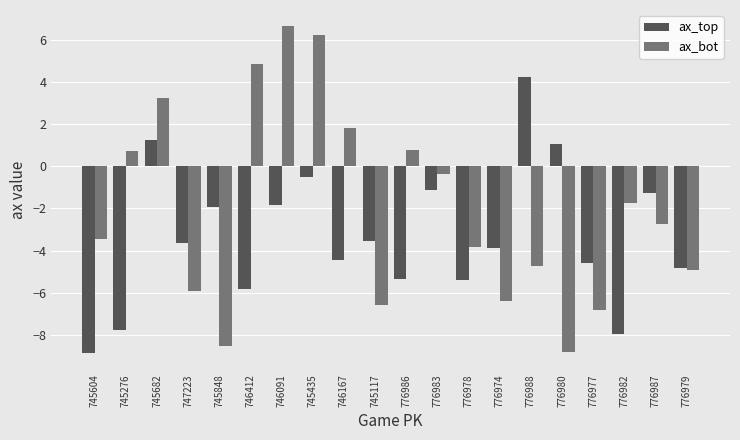

What is the difference between the maximum and second lowest values in the ax_top series?

12.2